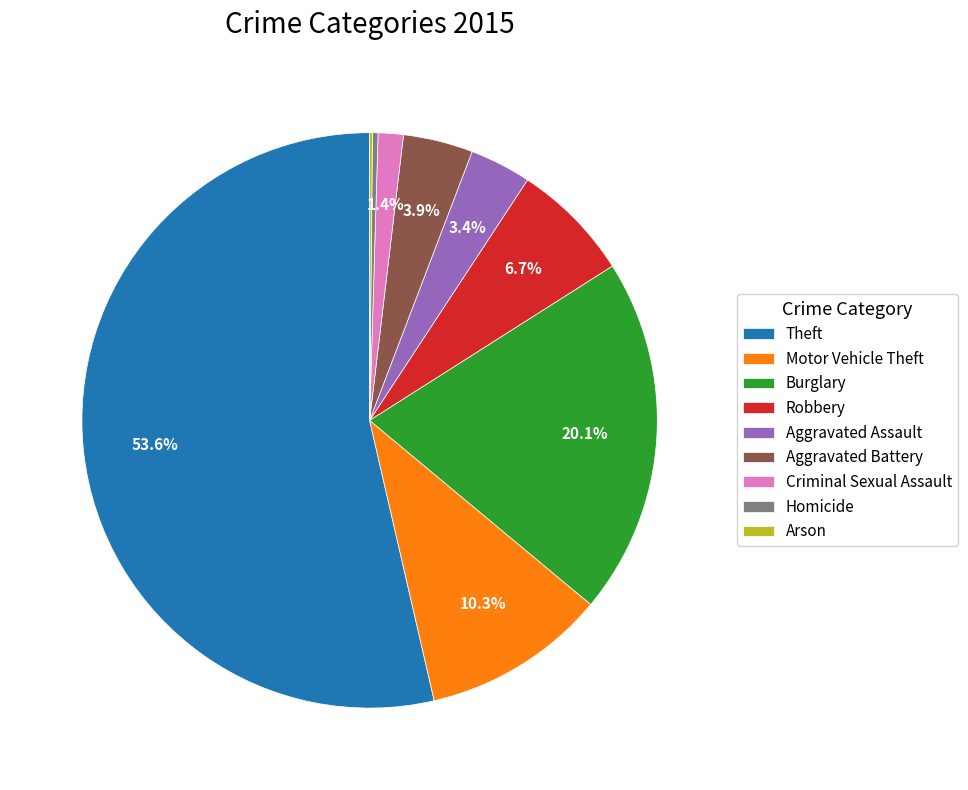

To the nearest percent, what is the difference between the largest and smallest slice percentages?

53%